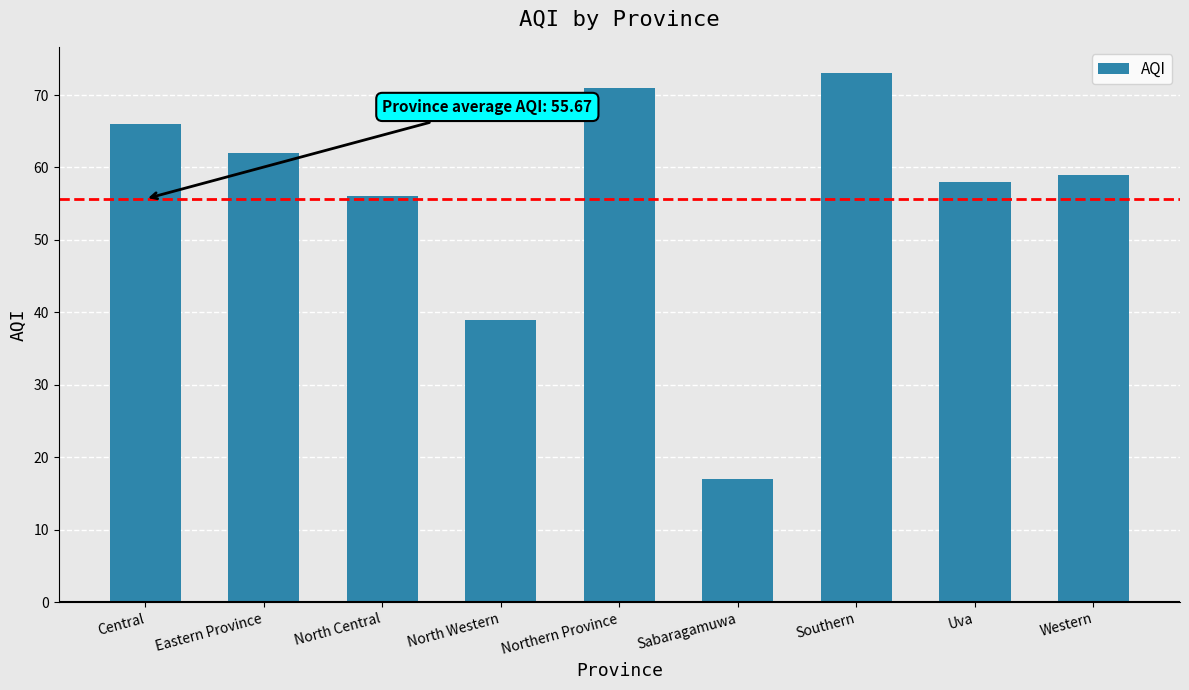

Does the chart contain stacked bars?

No